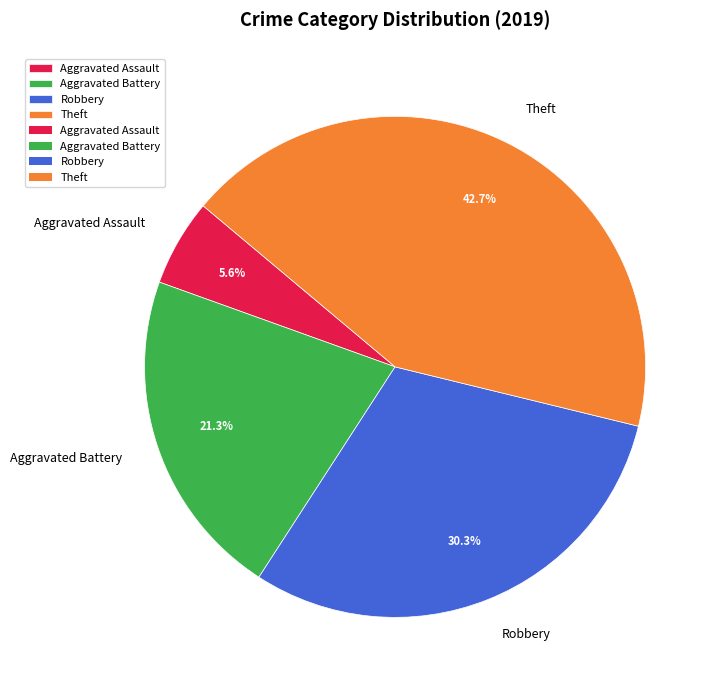

Between Theft and Robbery, which is larger?

Theft